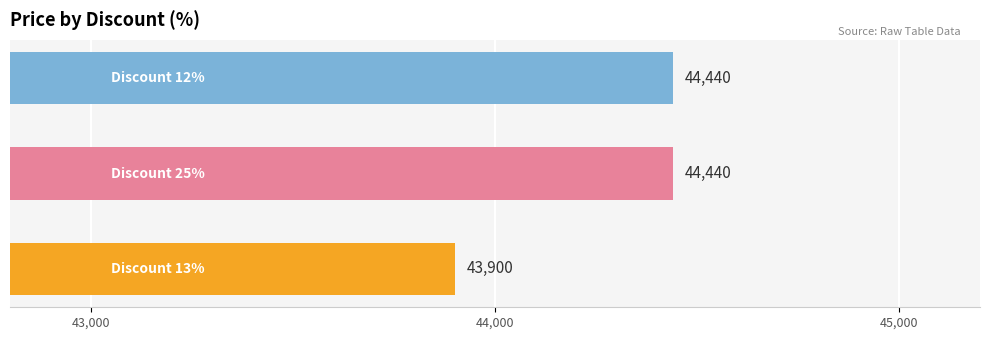

How many distinct data groups are displayed?

1